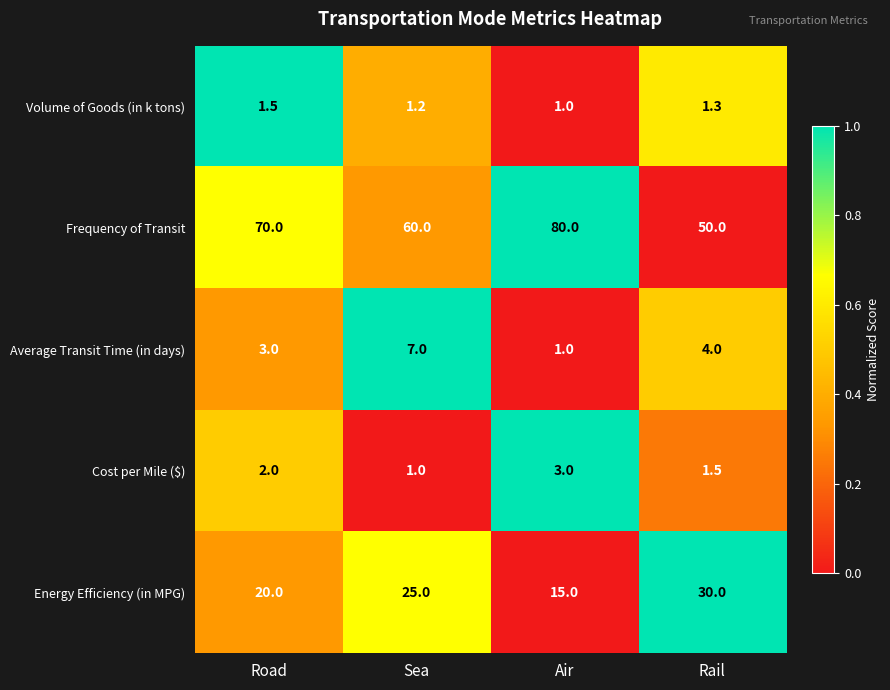

What is the difference between the second highest and minimum values in the Average Transit Time (in days) series?

3.0